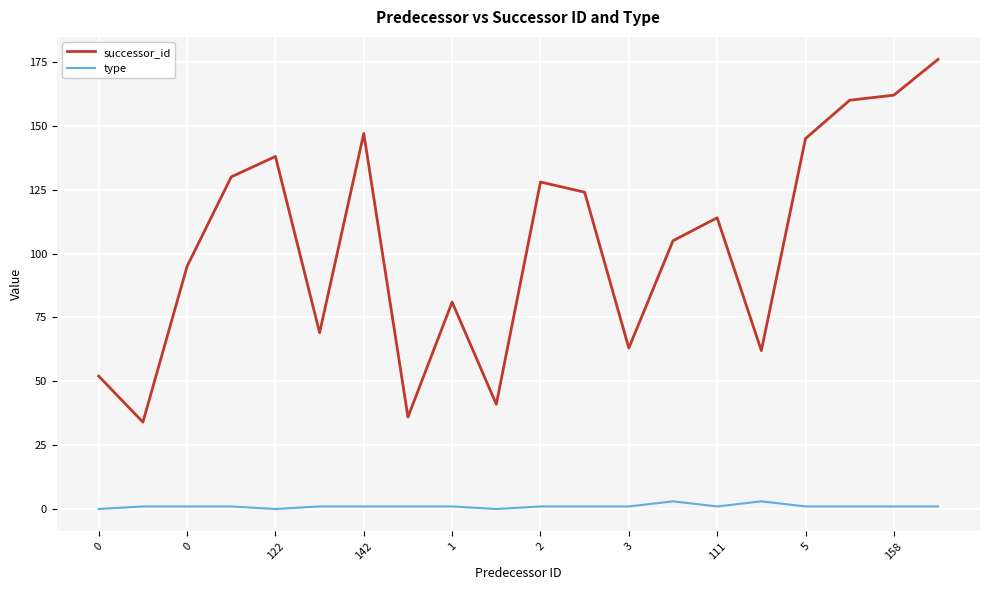

Reading right to left, transcribe all the data shown in this chart.

successor_id: 176	162	160	145	62	114	105	63	124	128	41	81	36	147	69	138	130	95	34	52
type: 1	1	1	1	3	1	3	1	1	1	0	1	1	1	1	0	1	1	1	0